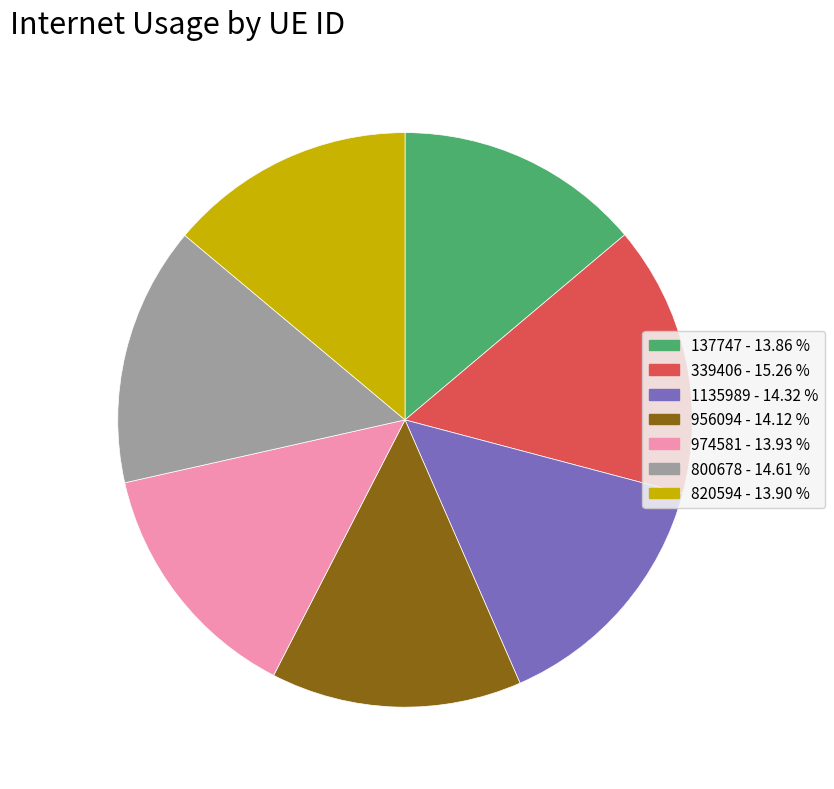

Is it true that 137747 is 24% of the pie?

False